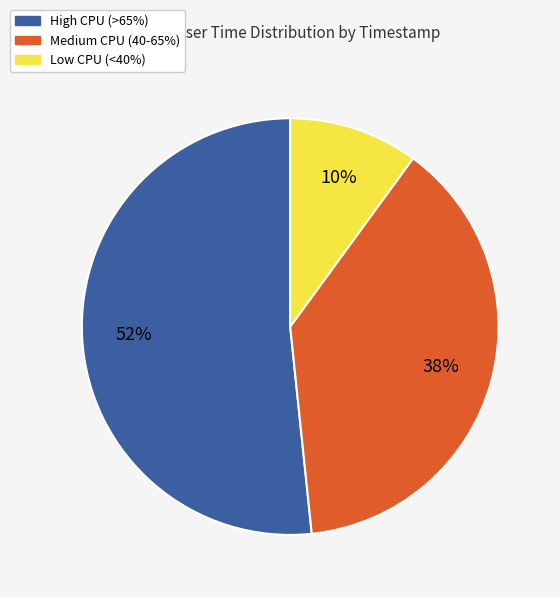

To the nearest percent, what is the difference between the largest and smallest slice percentages?

42%